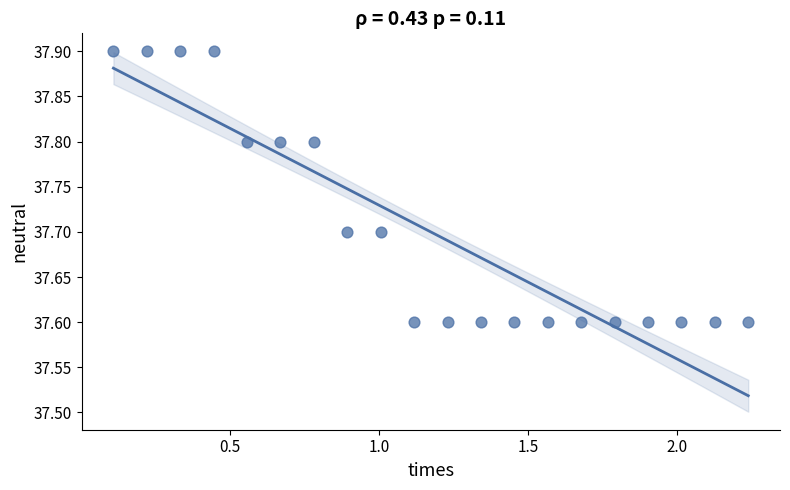

What is the range of Y values (max minus min)?

0.3